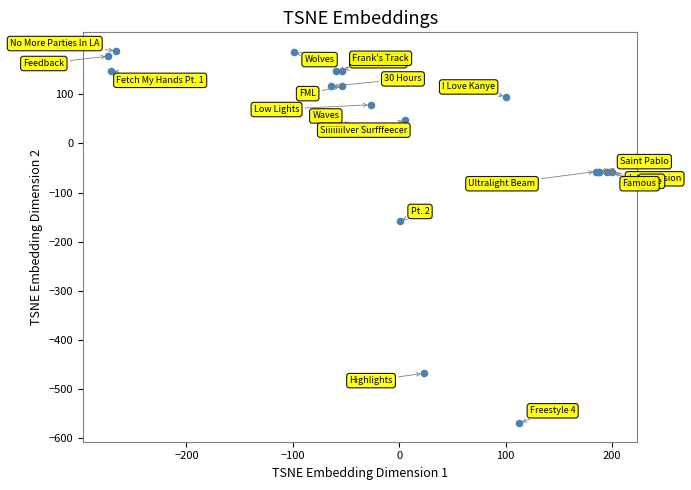

What Y value in the scatter plot is closest to -190?

-158.7